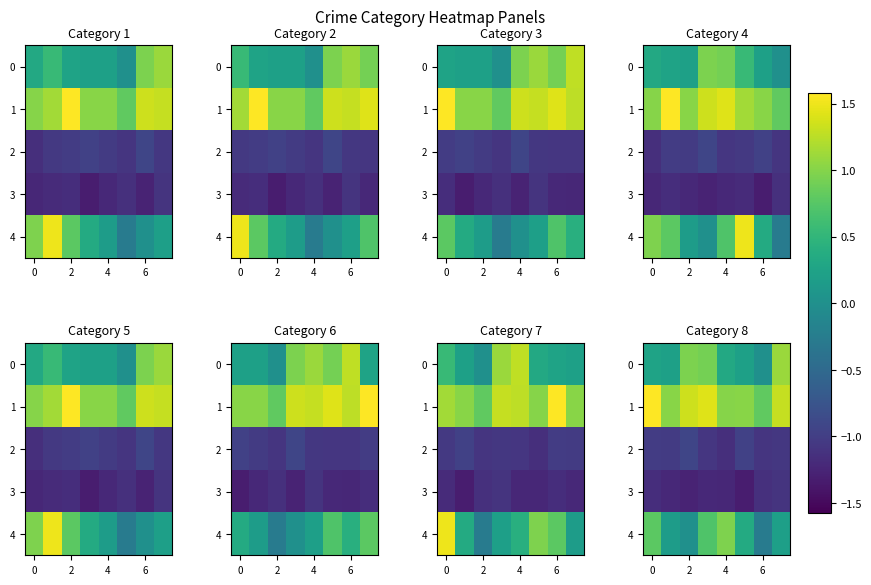

Count the number of categories in the chart.

8